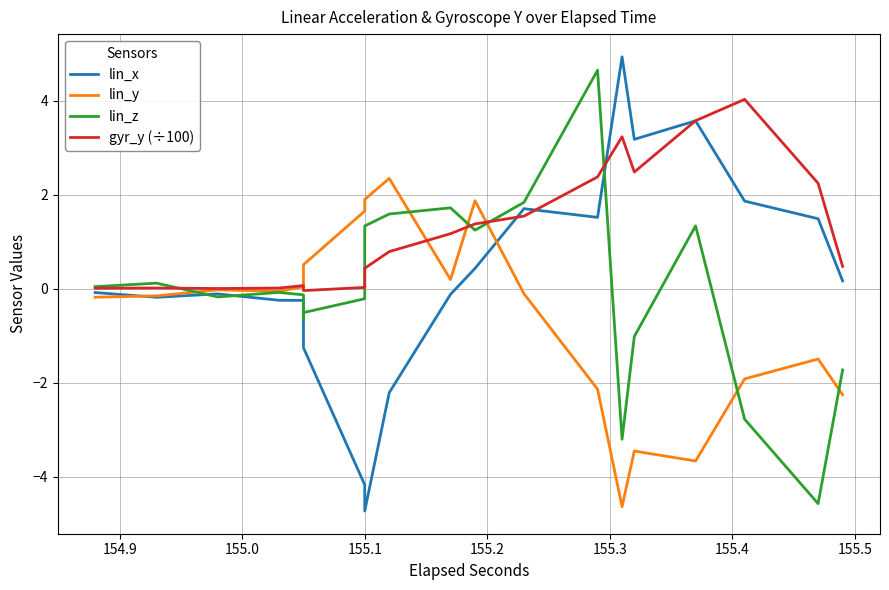

What are all the series names shown in the legend?

lin_x, lin_y, lin_z, gyr_y (÷100)